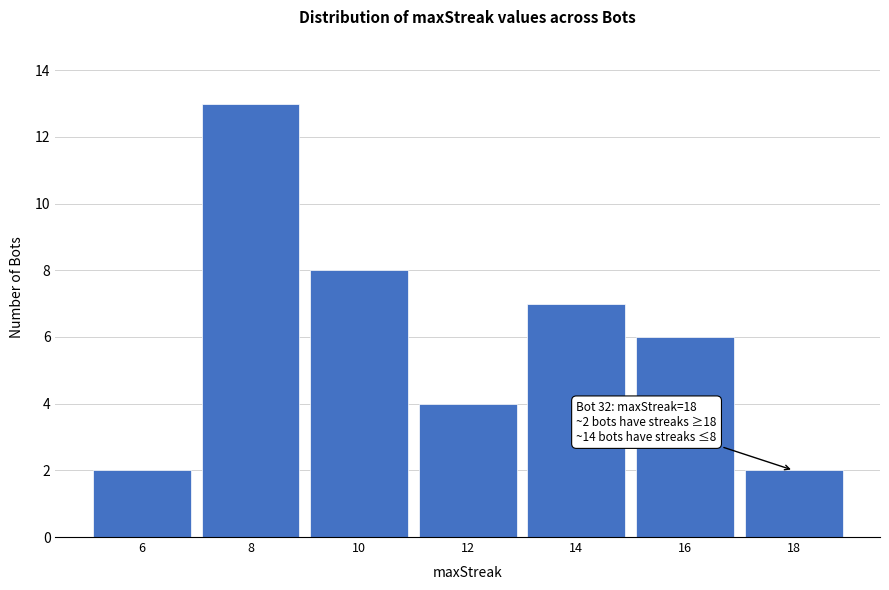

Reading left to right, extract all data points from this chart.

2	13	8	4	7	6	2